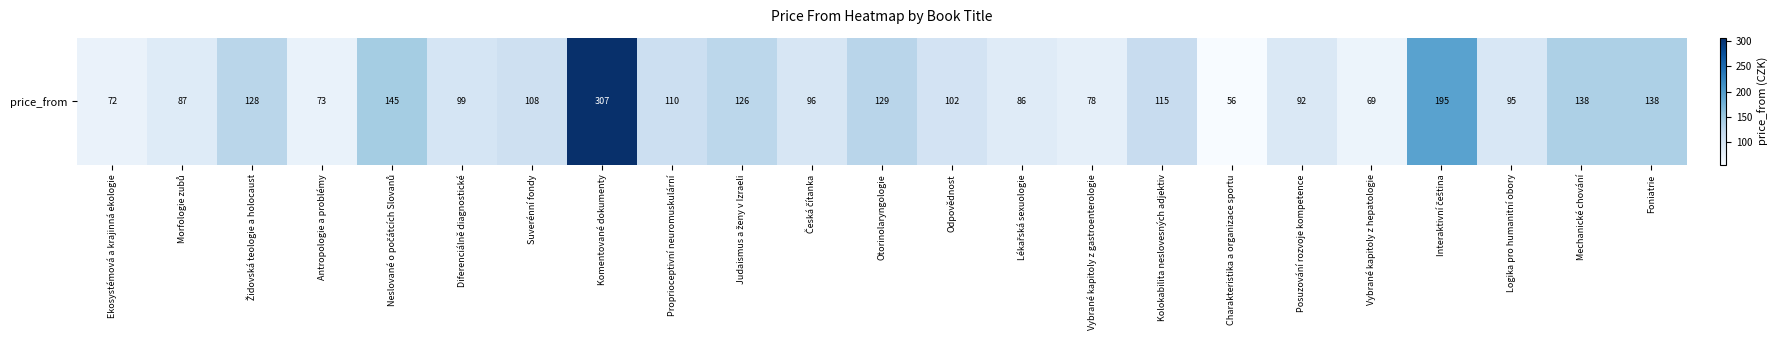

At which category does the chart reach its peak across all series?

Komentované dokumenty